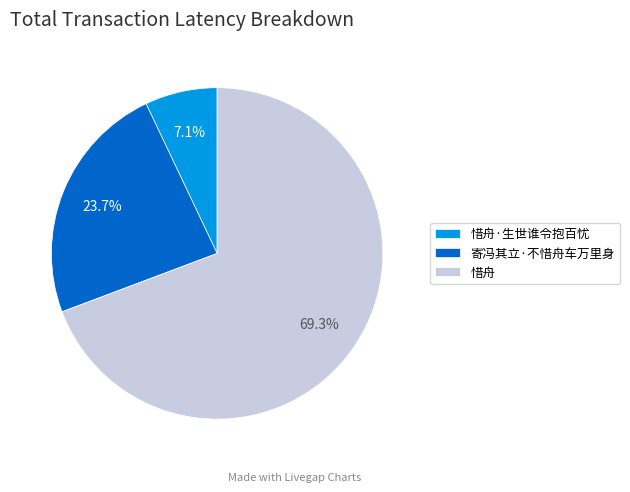

How many slices are in this pie chart?

3